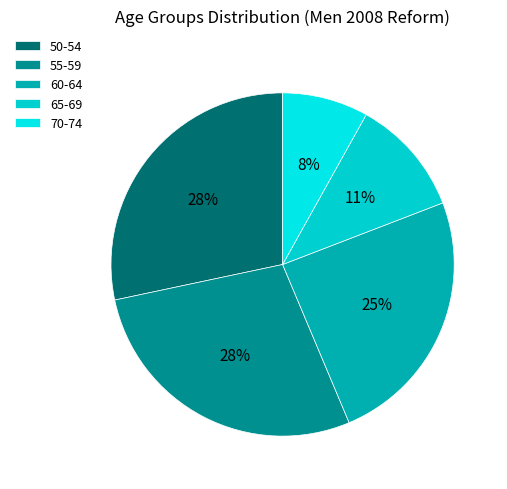

Count the number of slices in the pie.

5